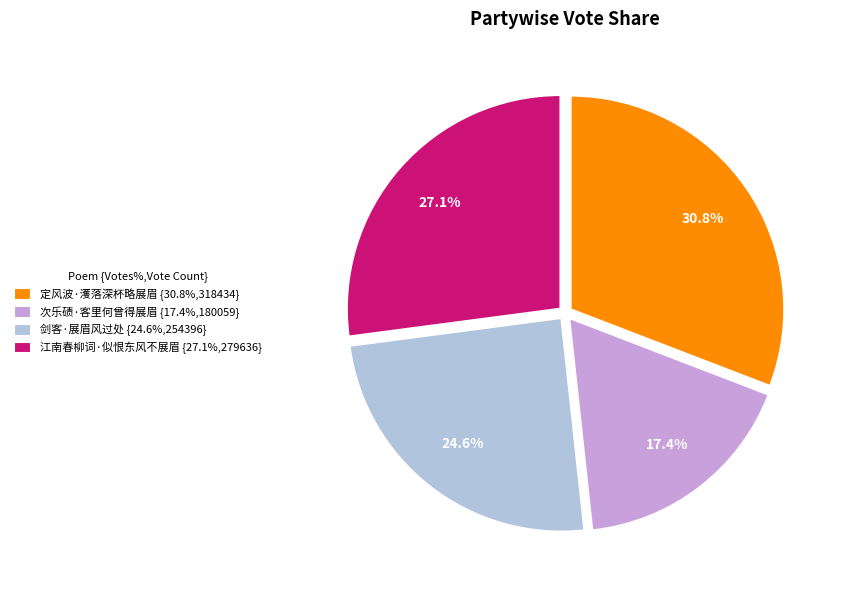

The 江南春柳词·似恨东风不展眉 slice represents 27% of the pie. True or false?

True